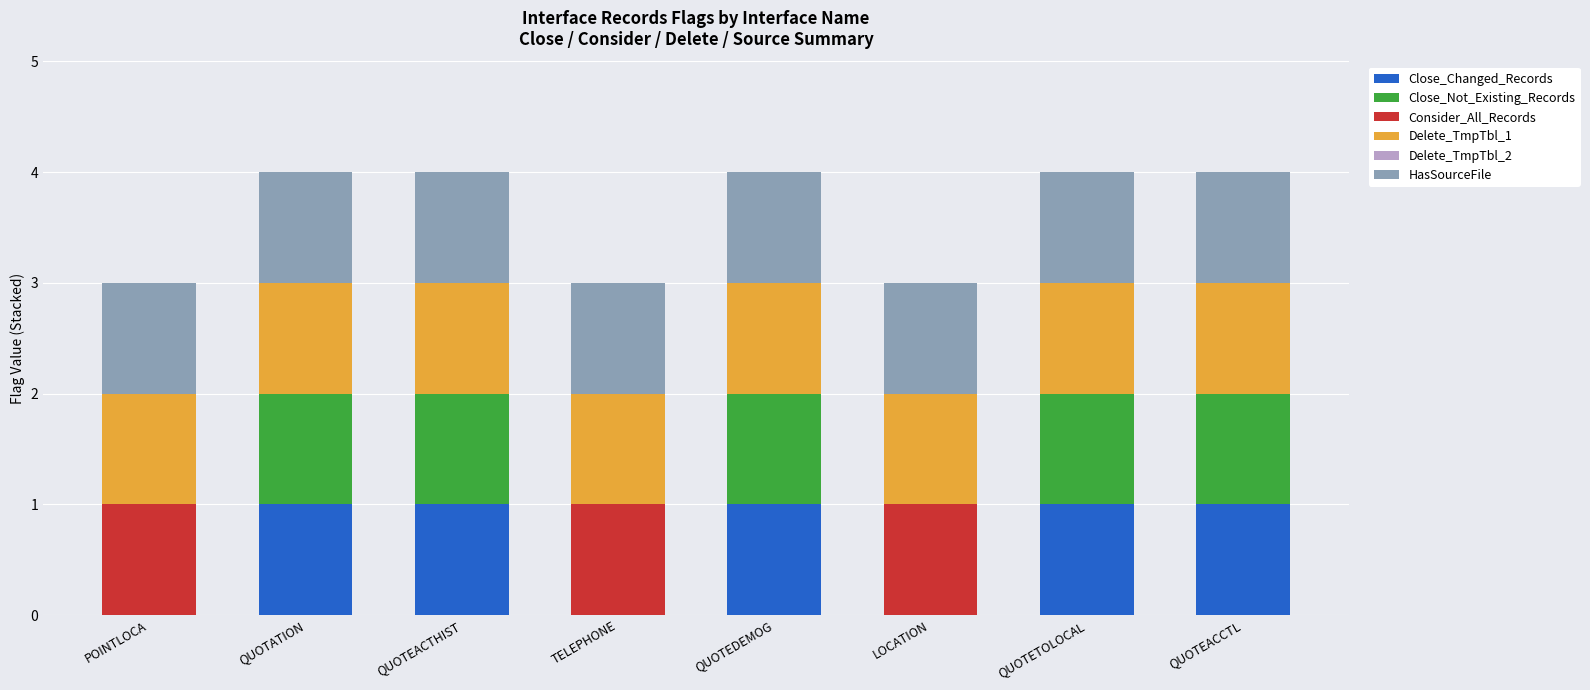

The Close_Changed_Records series shows 1 at POINTLOCA. True or false?

False